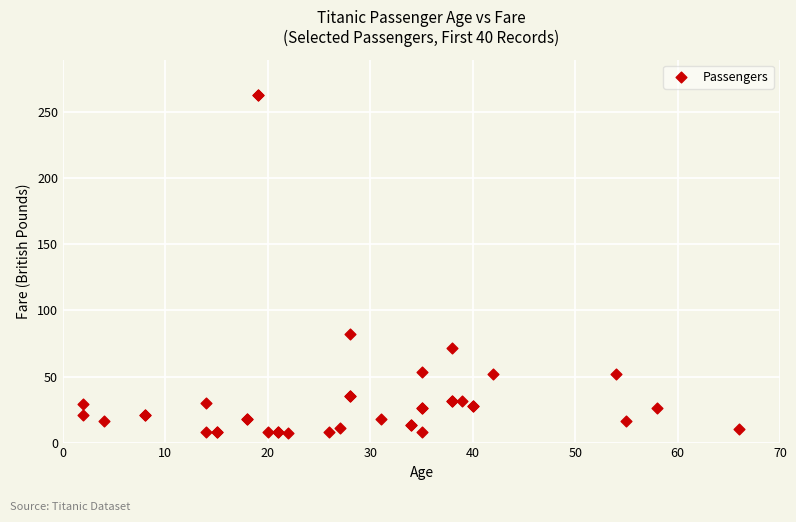

What Y value in the scatter plot is closest to 135?

82.2